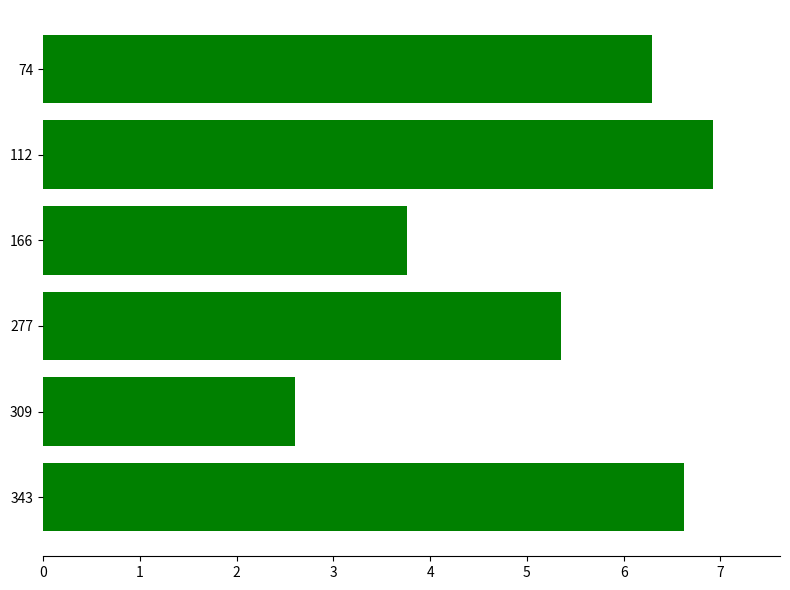

Count the number of categories in the chart.

6